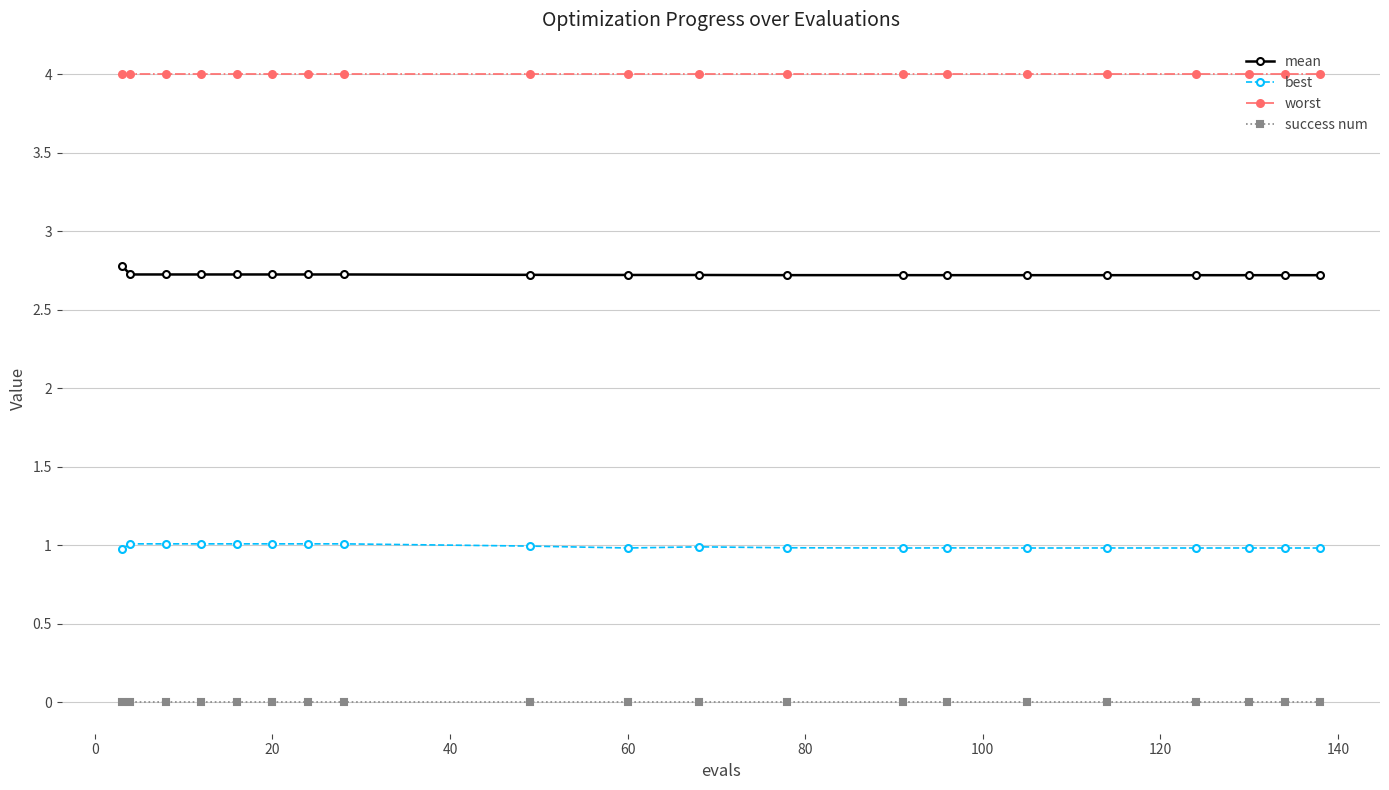

True or false: best has more than 0 interior local peaks.

True